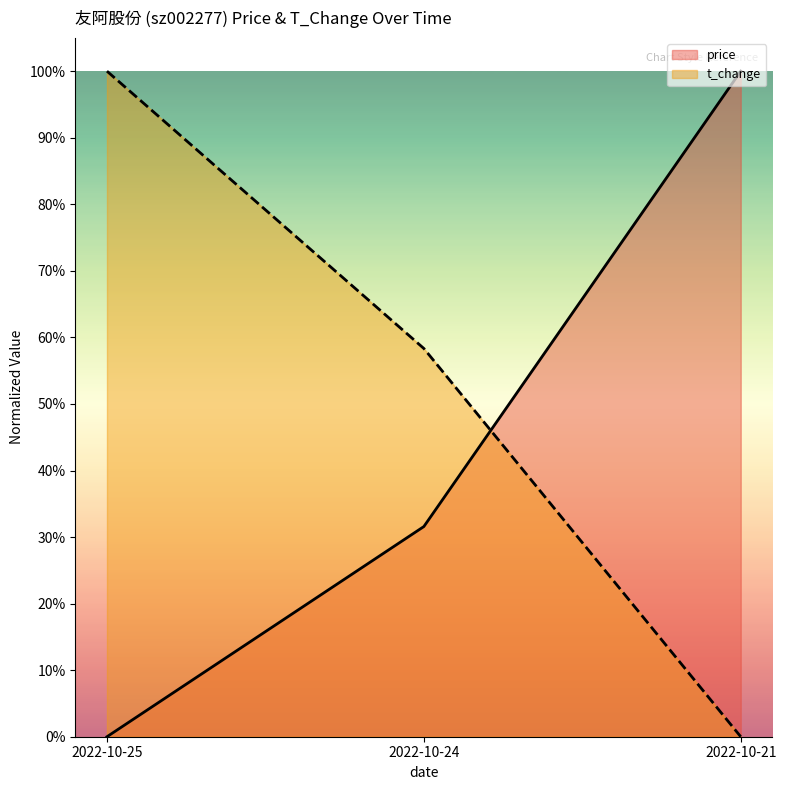

Which series has the largest range (max minus min)?

t_change